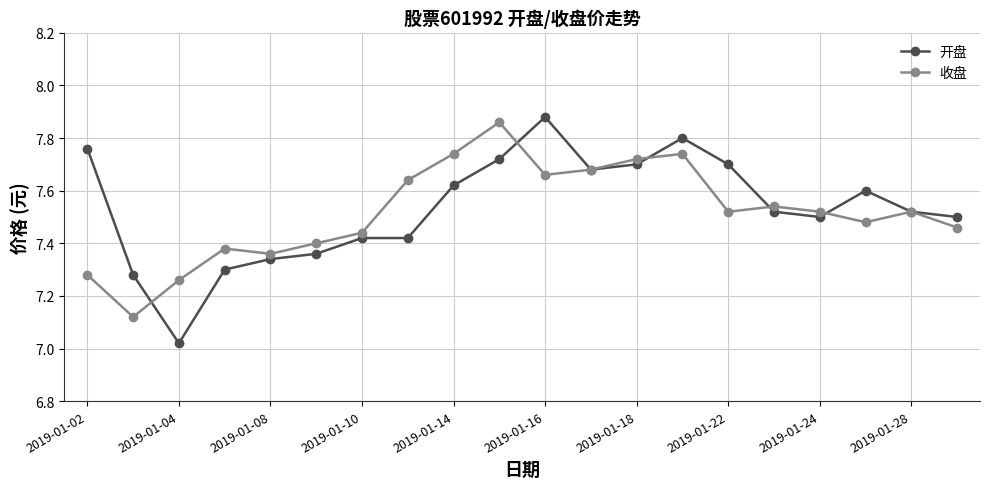

True or false: 收盘 has more than 1 interior local peaks.

True